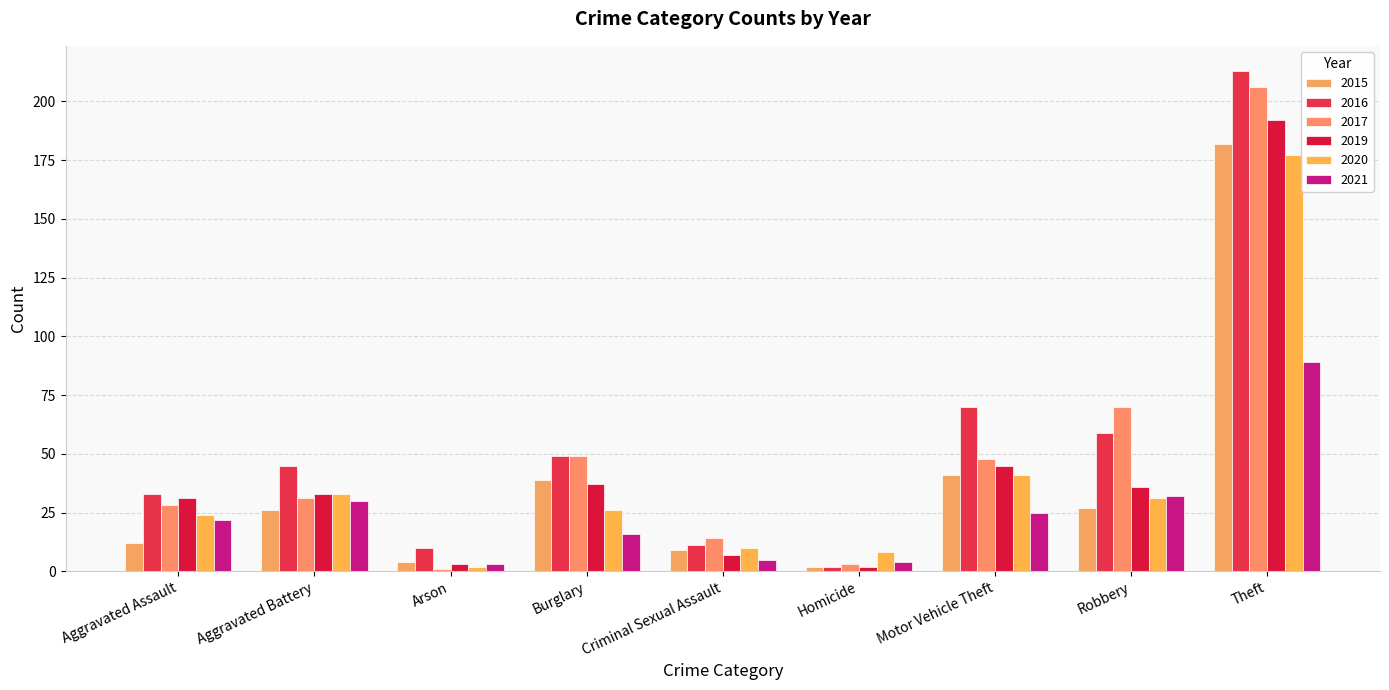

What is the label of the 4th bar from the left?

Burglary